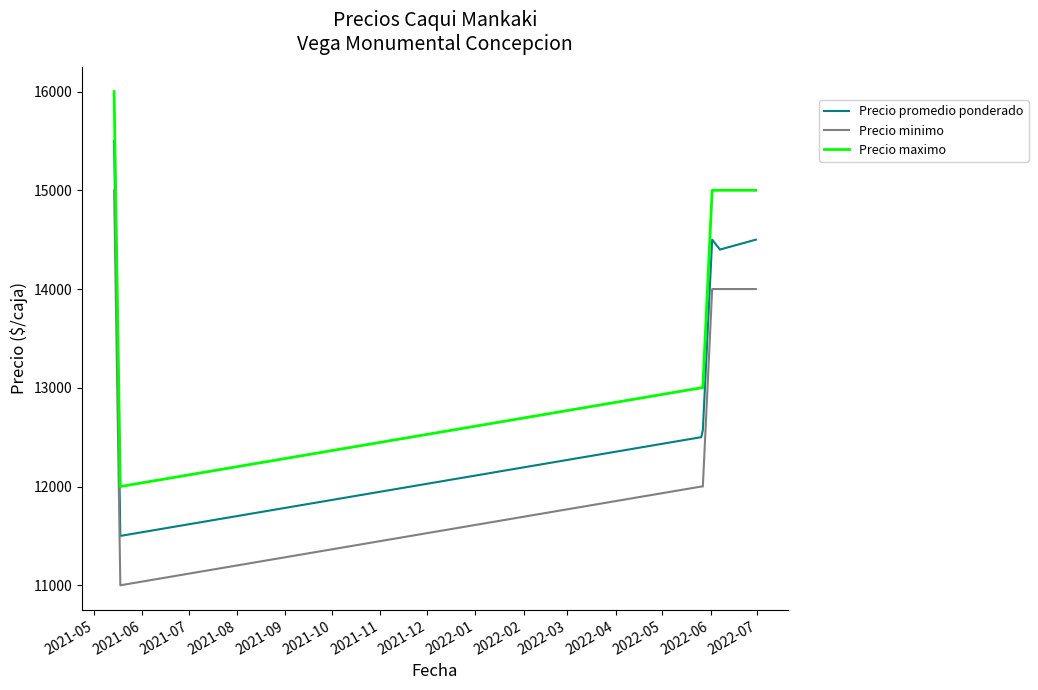

Which series has the largest total across all categories?

Precio maximo